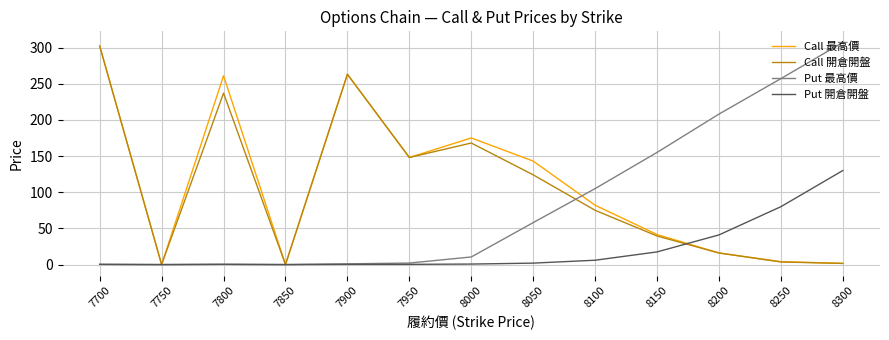

The Put 開倉開盤 series shows 0.7 at 8000. True or false?

True